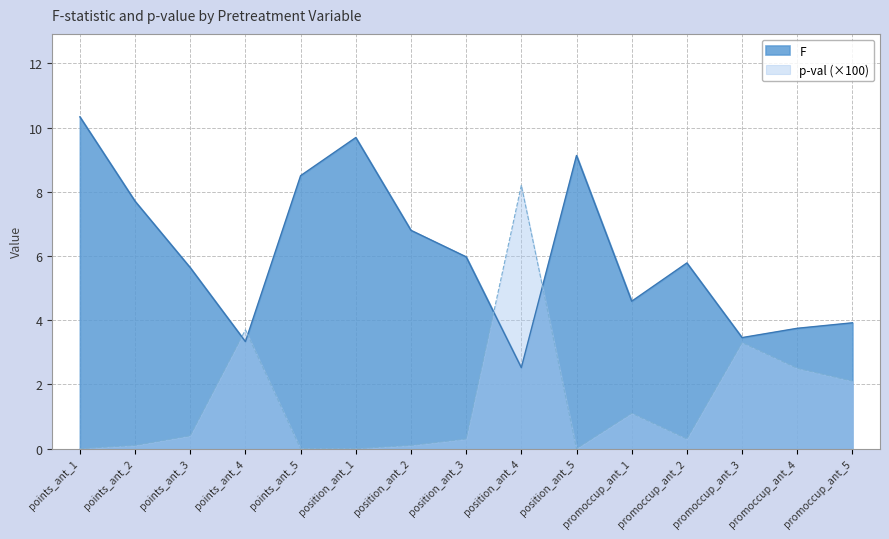

What is the sum of all F values?

91.1